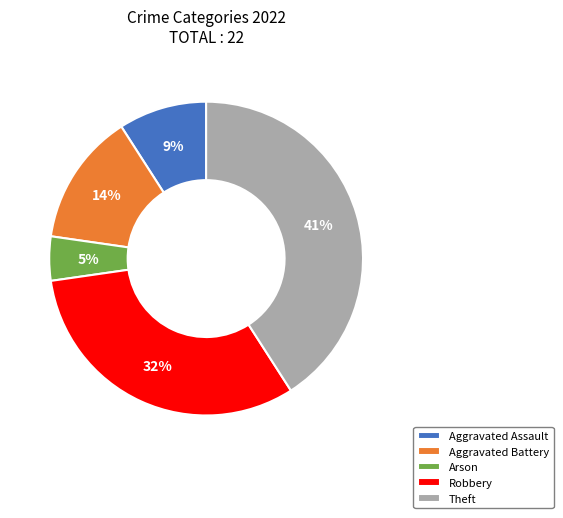

True or false: Theft accounts for 49% of the total.

False